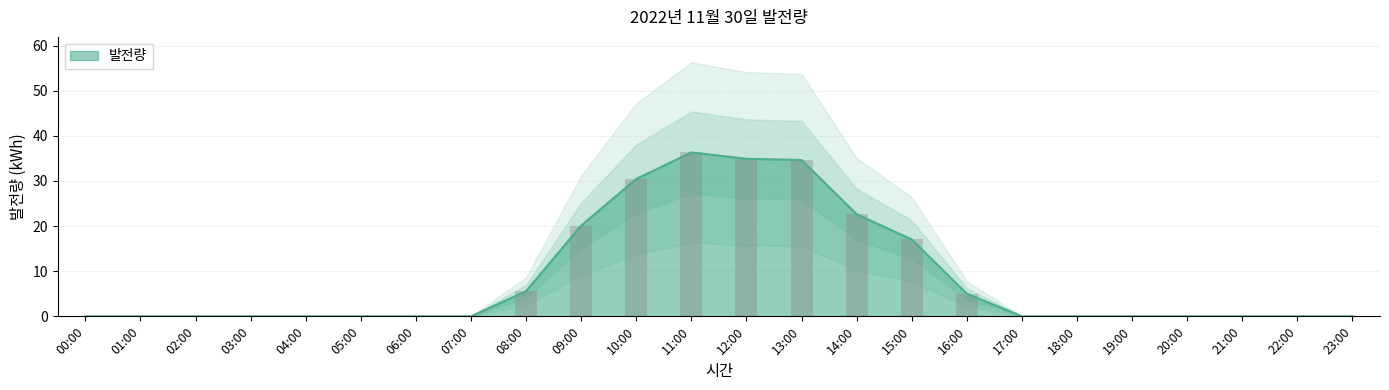

What is the average value?

8.6